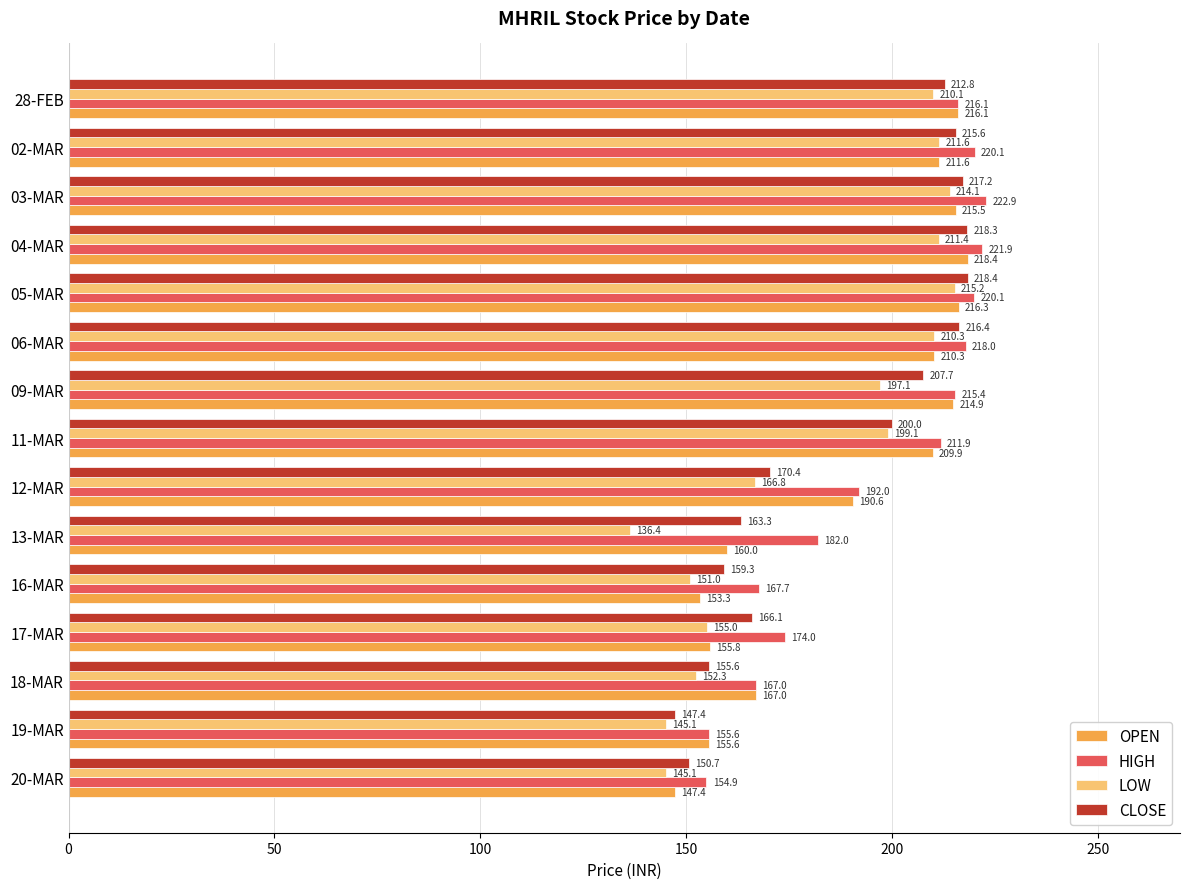

What is the minimum value shown in the chart?

136.4